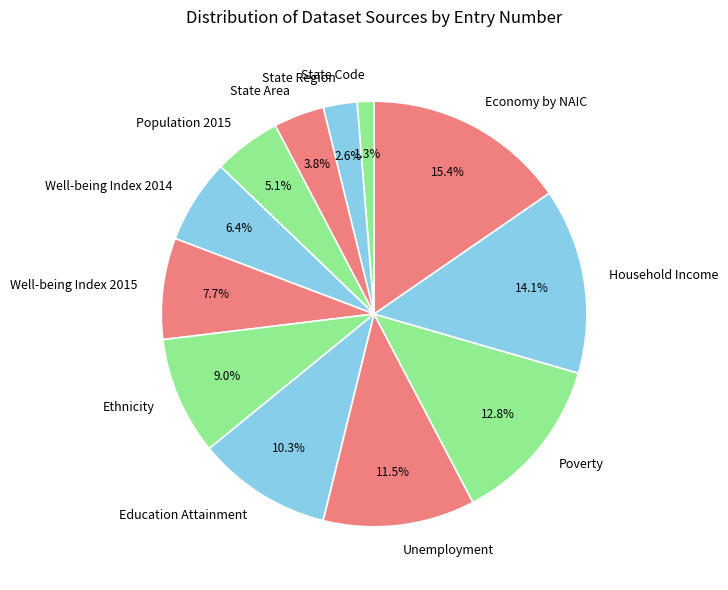

Is it true that Well-being Index 2015 is 8% of the pie?

True